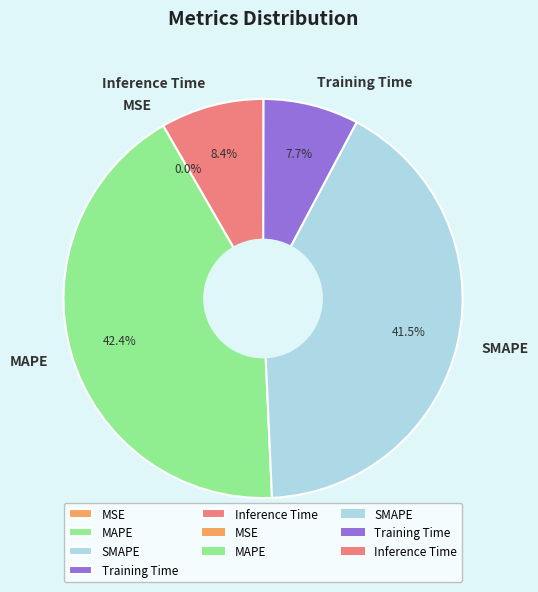

Which slice is the largest?

MAPE